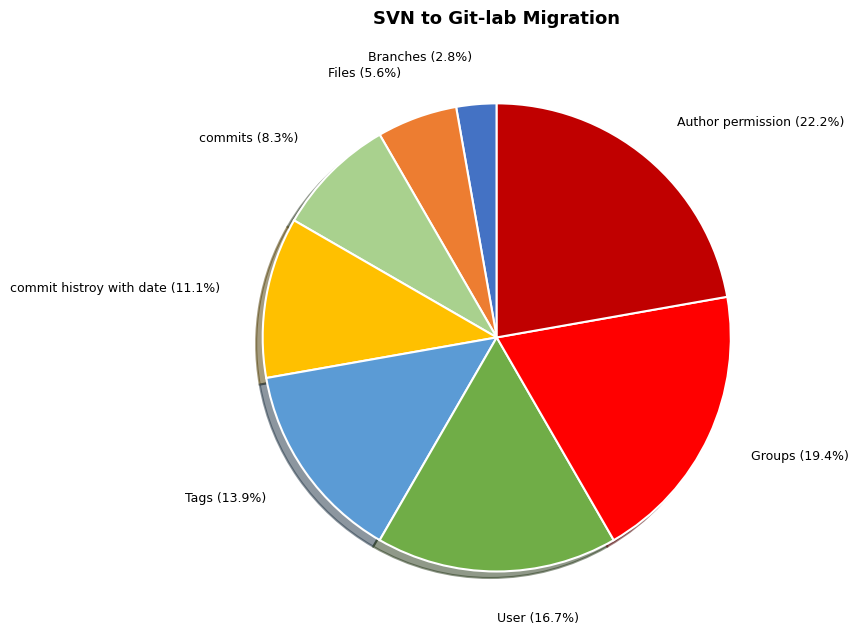

Between commit histroy with date and Groups, which is larger?

Groups